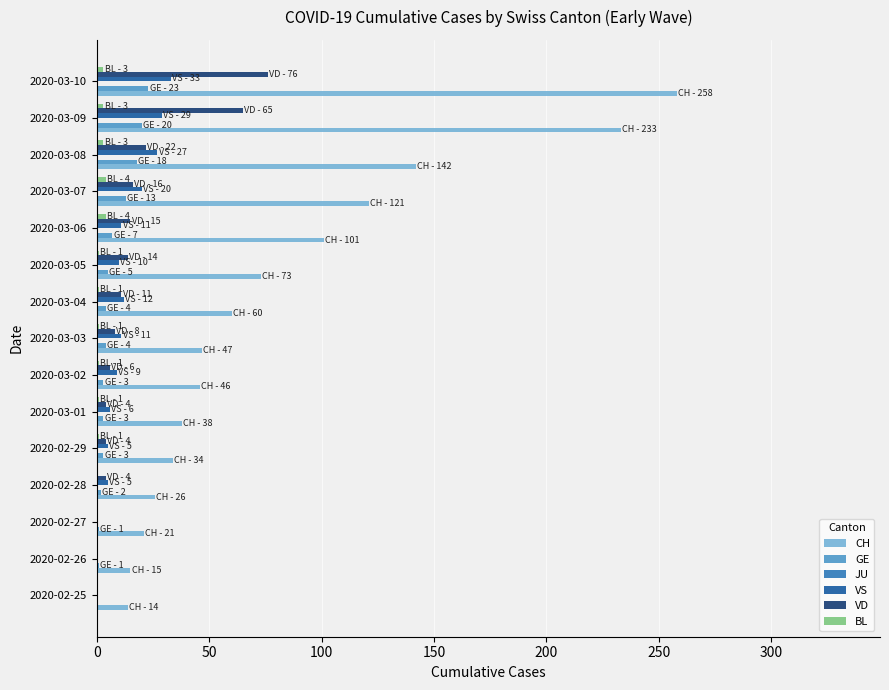

At which label does GE reach its peak?

2020-03-10